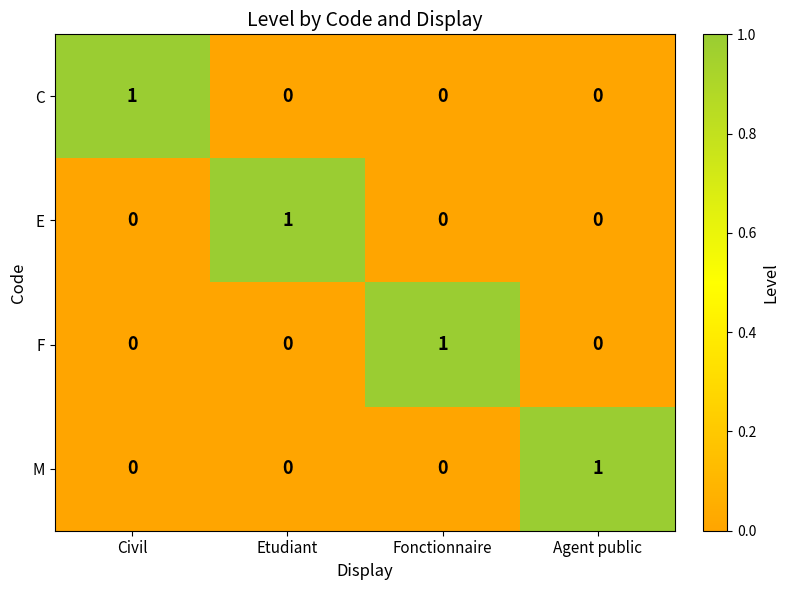

How many E values are between 0 and 1?

4